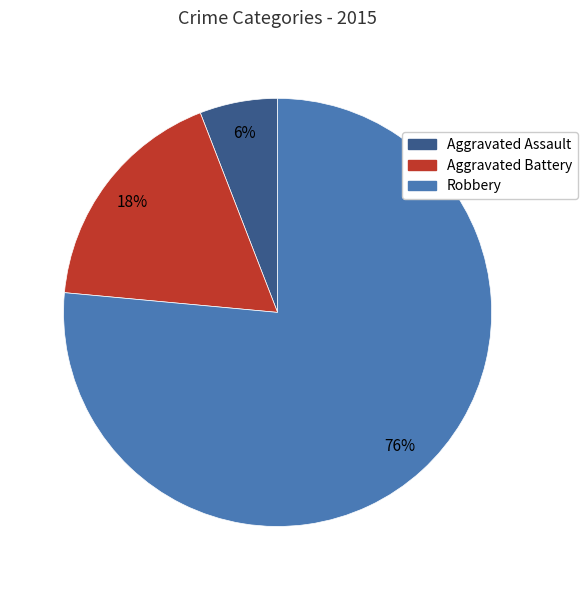

Do Robbery and Aggravated Assault together represent more than half of the pie?

Yes